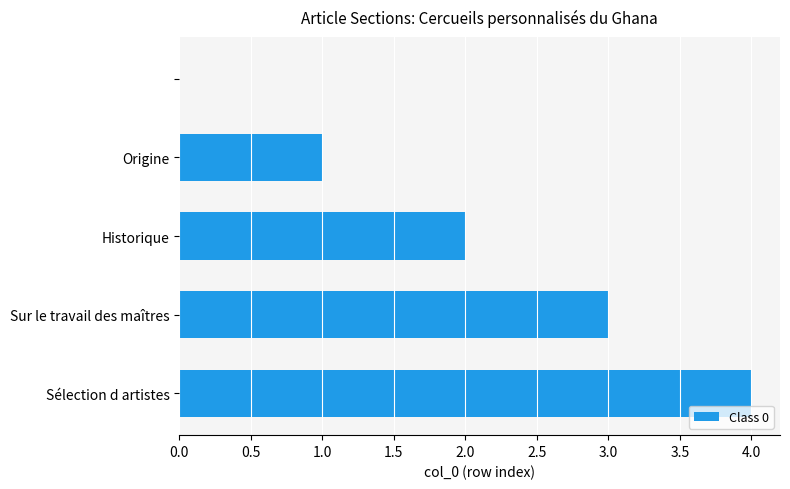

What is the sum of all values?

10